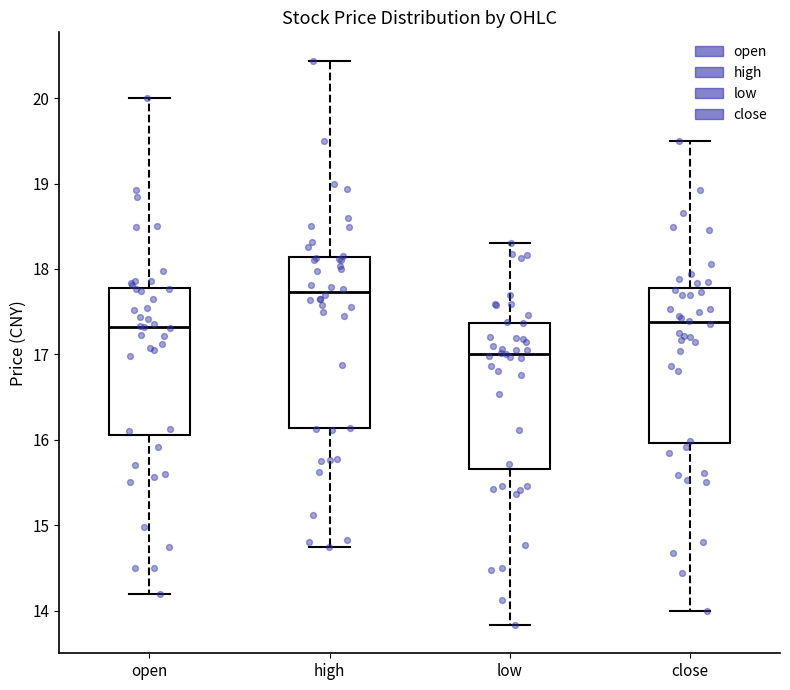

Which box's median line is the highest?

high